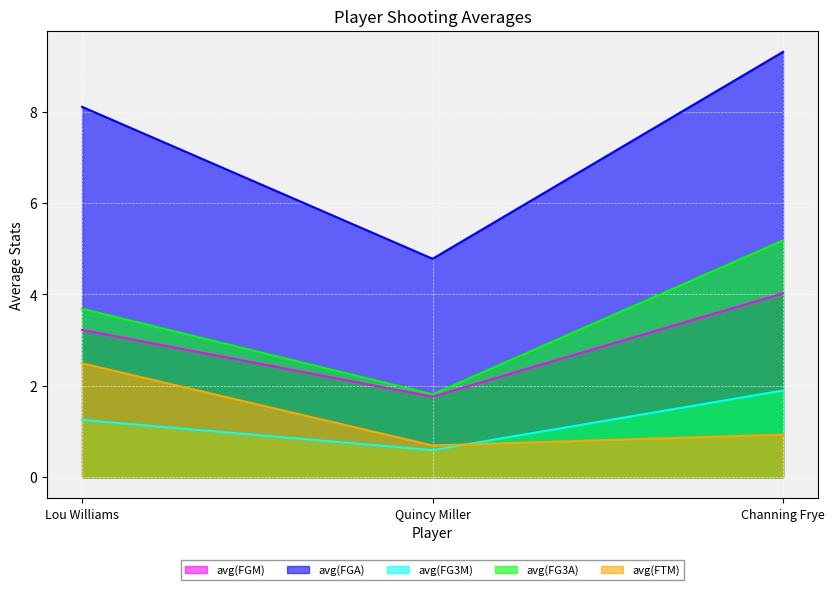

List the labels in order of avg(FG3A) value, smallest first.

Quincy Miller, Lou Williams, Channing Frye